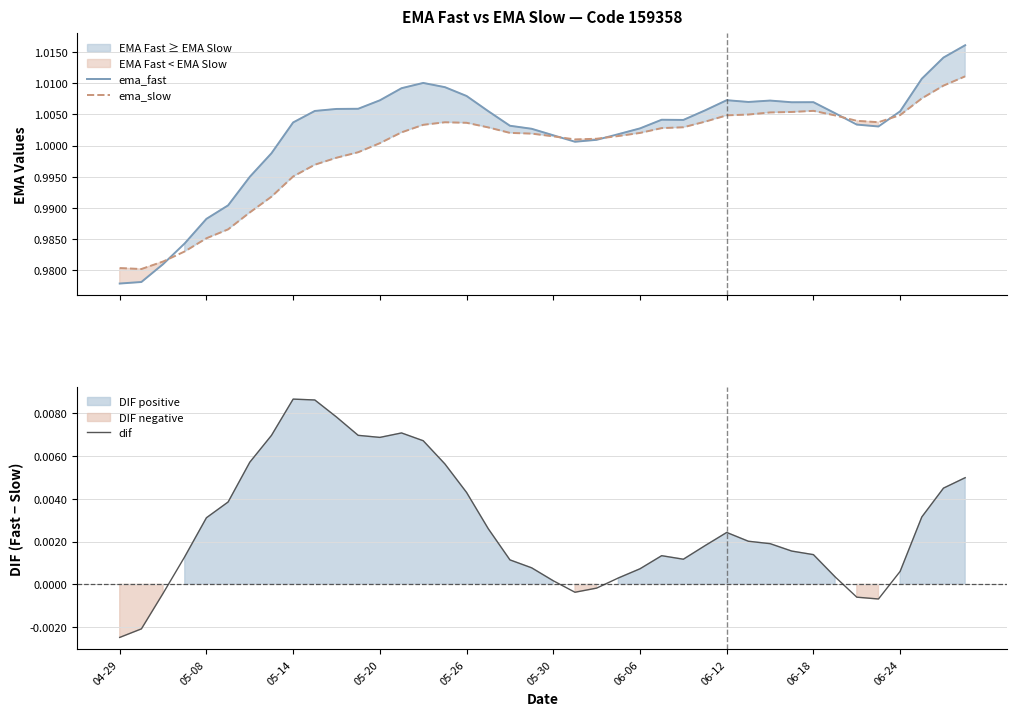

True or false: dif and ema_fast intersect in this chart.

False